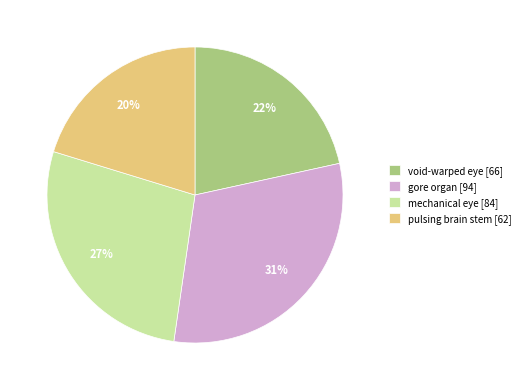

Is it true that void-warped eye is 30% of the pie?

False